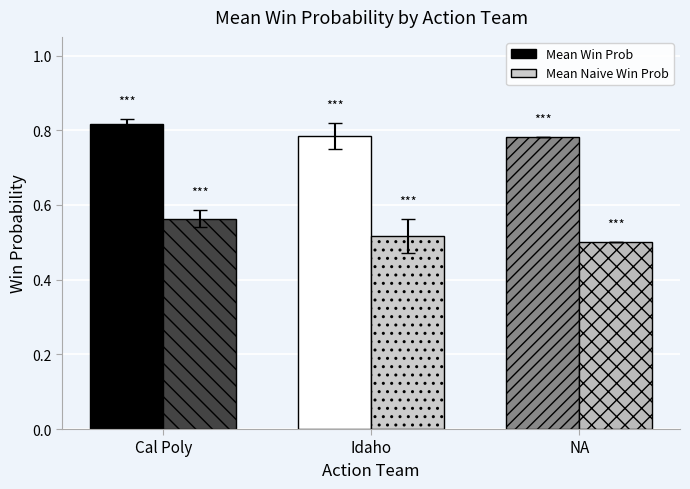

The Mean Naive Win Prob series shows 0.5 at Idaho. True or false?

True